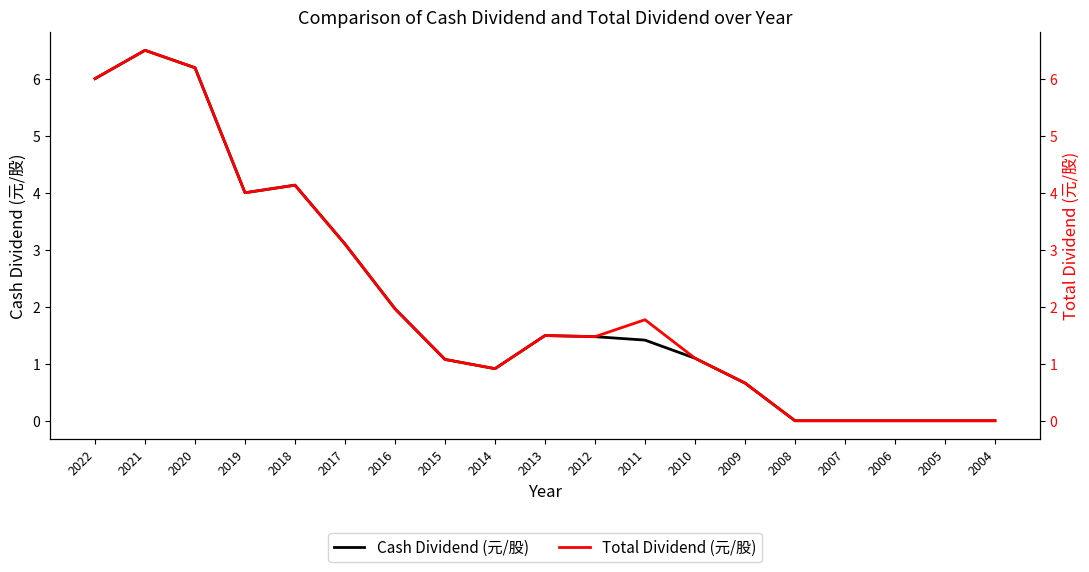

What is the highest value of the Cash Dividend (元/股) series?

6.5